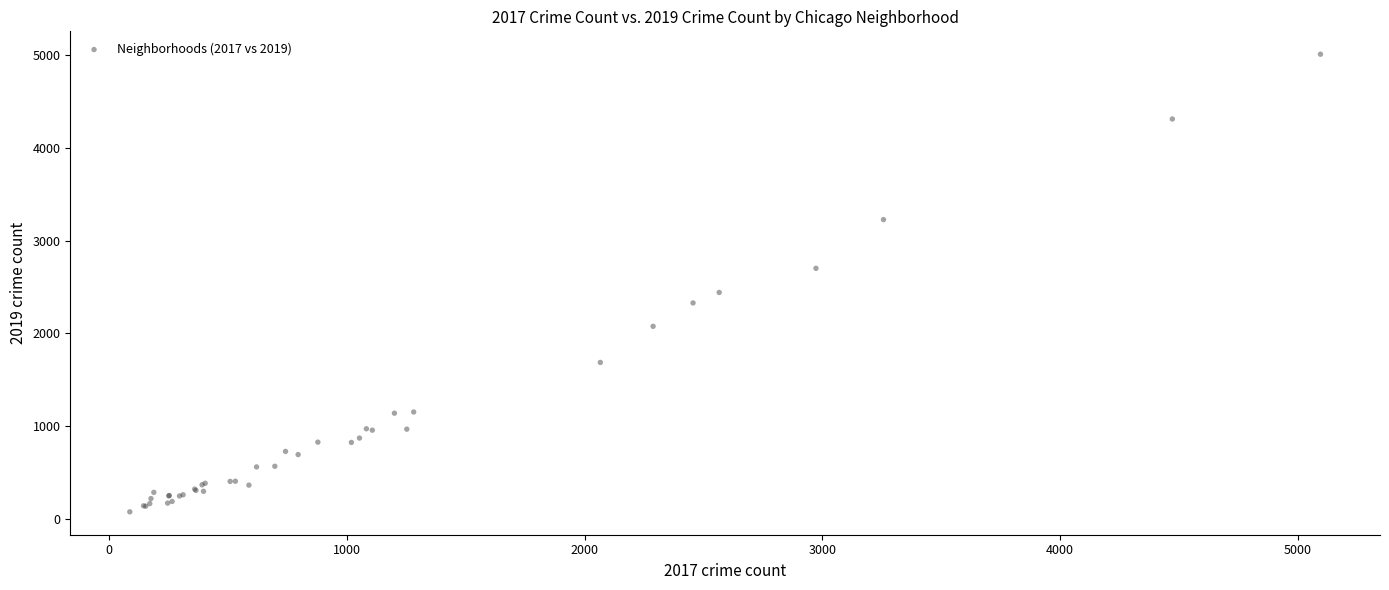

What Y value in the scatter plot is closest to 2542?

2441